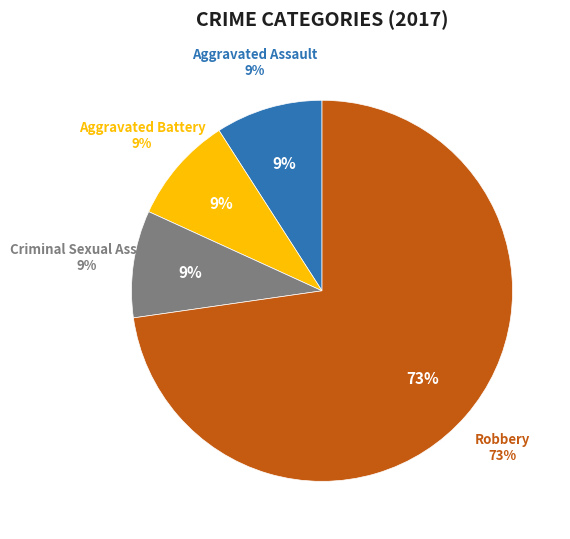

Which has a higher value, Aggravated Battery or Robbery?

Robbery